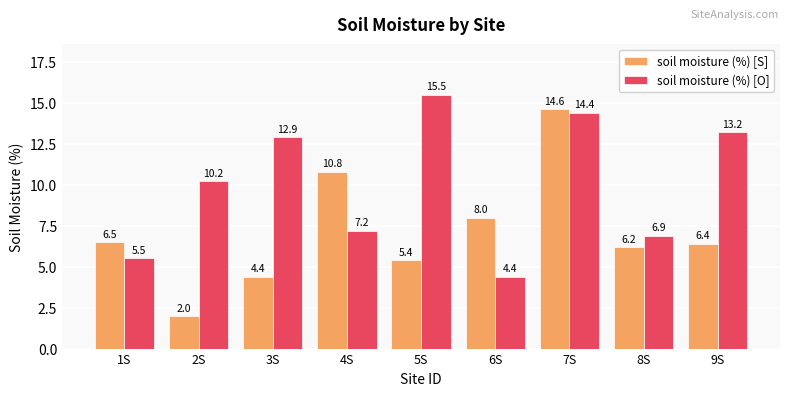

What are all the series names shown in the legend?

soil moisture (%) [S], soil moisture (%) [O]